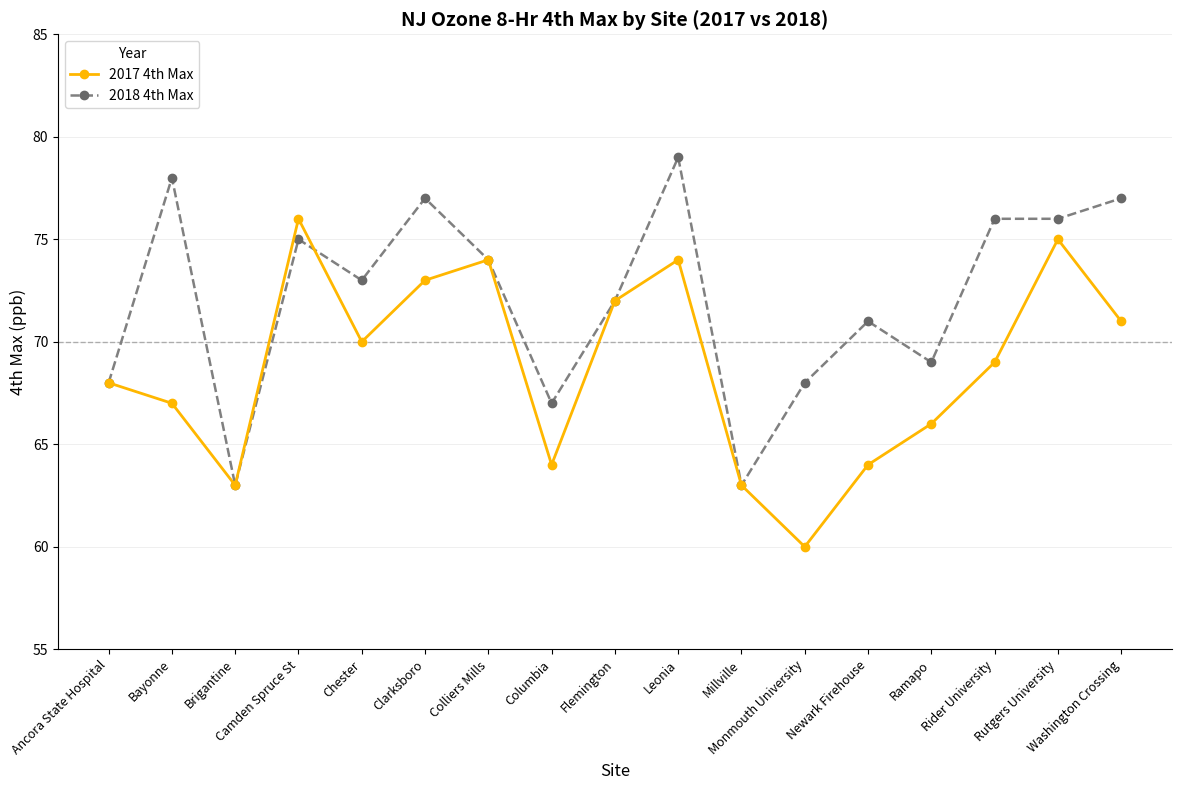

The value of 2017 4th Max at Colliers Mills is 20. True or false?

False